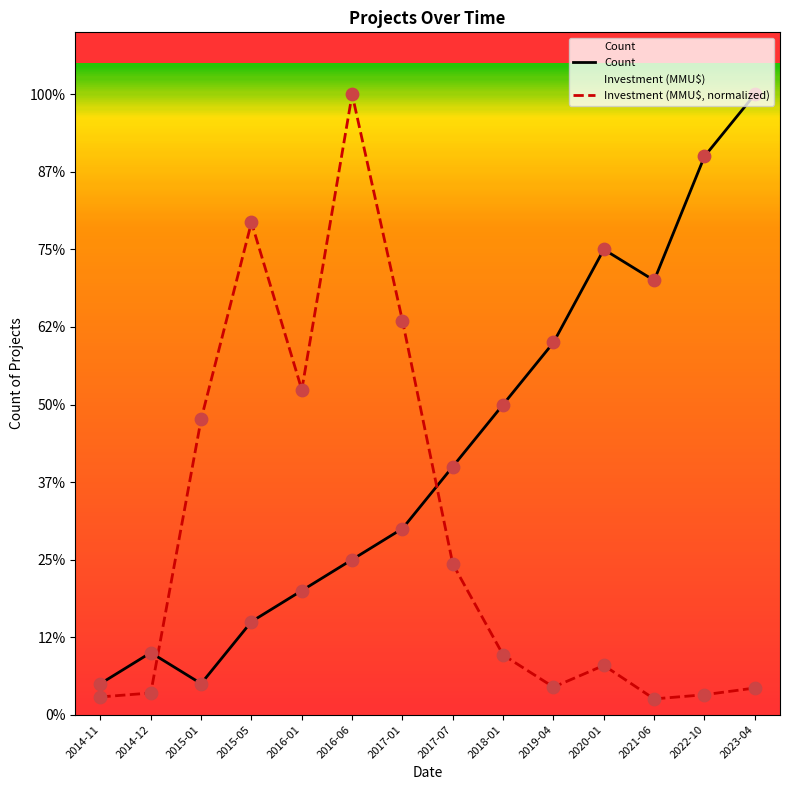

Which series reaches the minimum Y coordinate?

Investment_MMUD